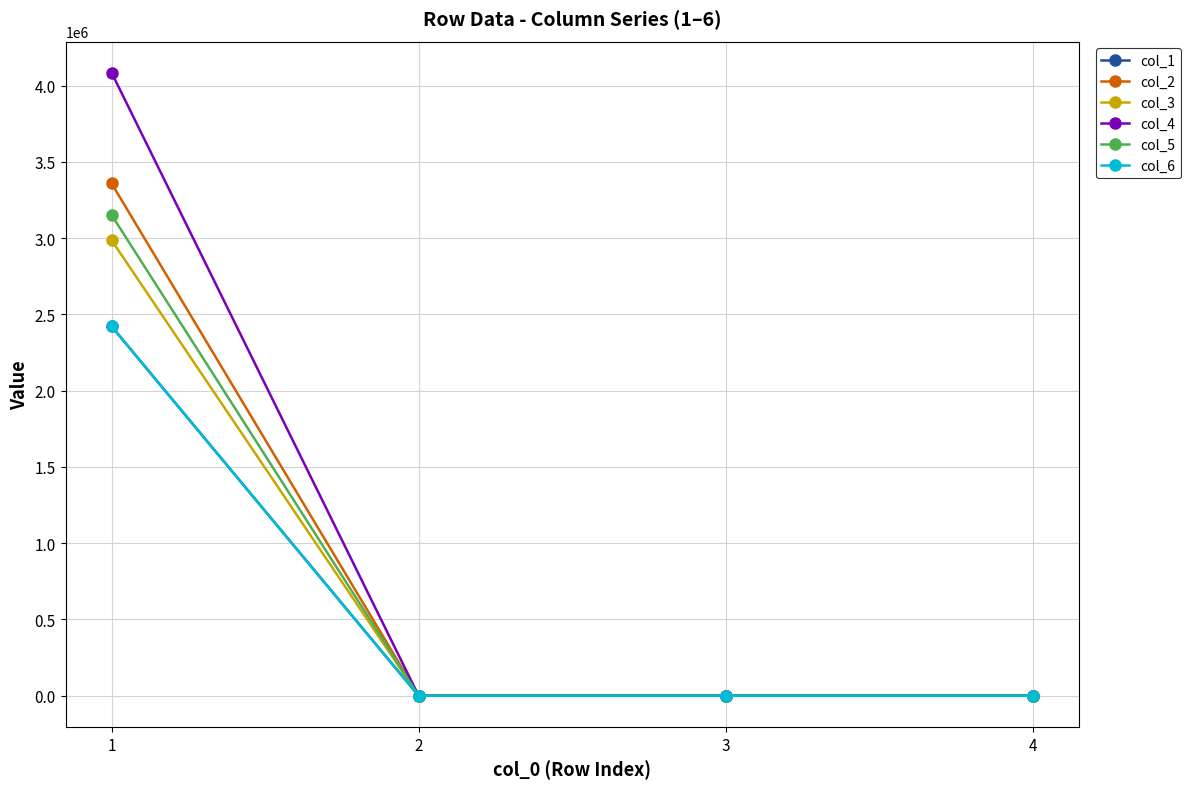

What is the maximum value for col_5?

3152133.1